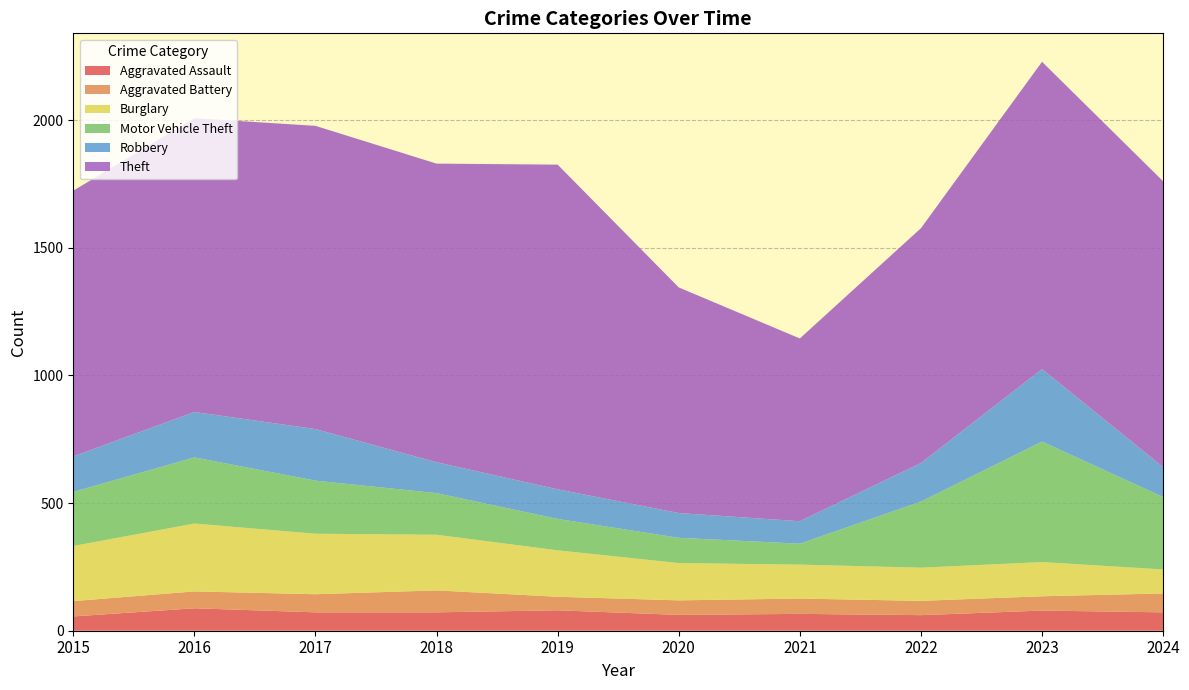

Reading left to right, list all the values displayed in this chart.

Aggravated Assault: 2015=56	2016=88	2017=72	2018=72	2019=80	2020=62	2021=66	2022=61	2023=79	2024=72
Aggravated Battery: 2015=60	2016=66	2017=71	2018=86	2019=53	2020=57	2021=60	2022=56	2023=56	2024=74
Burglary: 2015=216	2016=266	2017=237	2018=218	2019=182	2020=146	2021=133	2022=130	2023=134	2024=94
Motor Vehicle Theft: 2015=212	2016=259	2017=208	2018=163	2019=123	2020=99	2021=82	2022=259	2023=472	2024=284
Robbery: 2015=139	2016=178	2017=202	2018=121	2019=116	2020=97	2021=88	2022=151	2023=284	2024=117
Theft: 2015=1041	2016=1151	2017=1188	2018=1170	2019=1272	2020=884	2021=716	2022=920	2023=1204	2024=1120